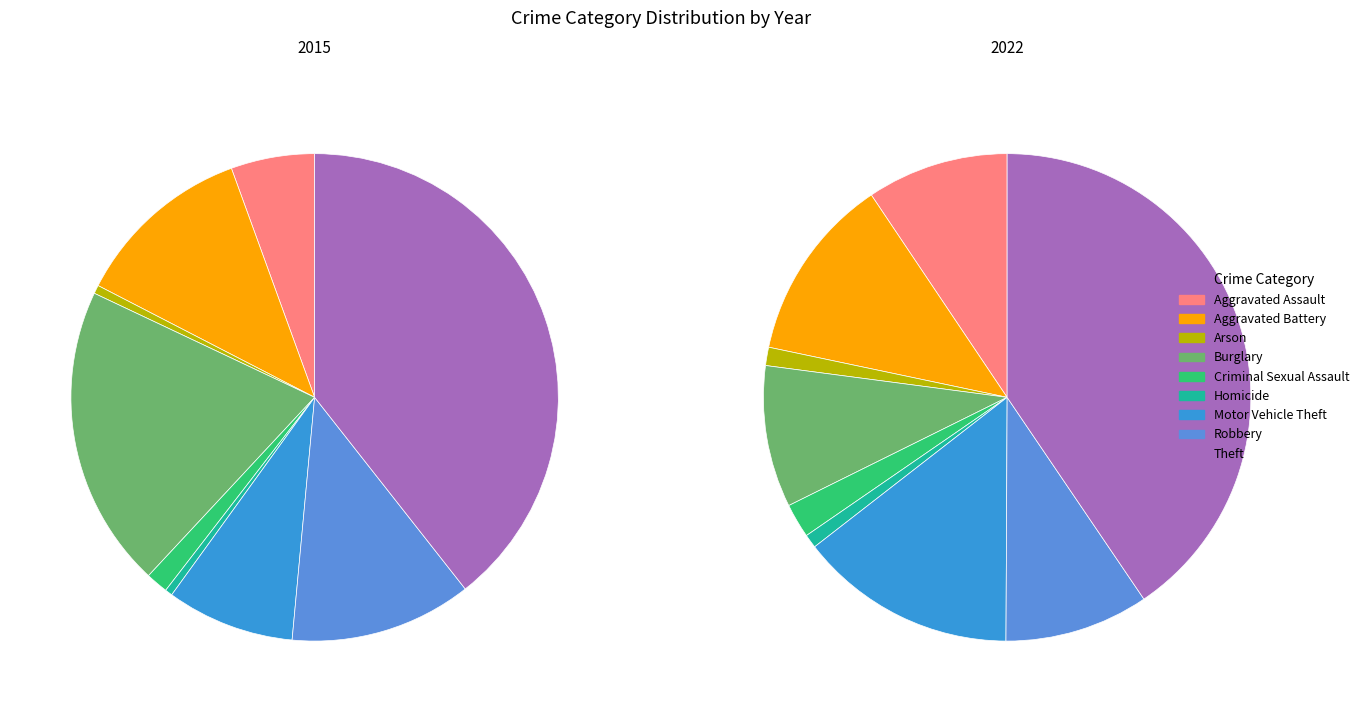

To the nearest percent, what is the average slice percentage?

11%